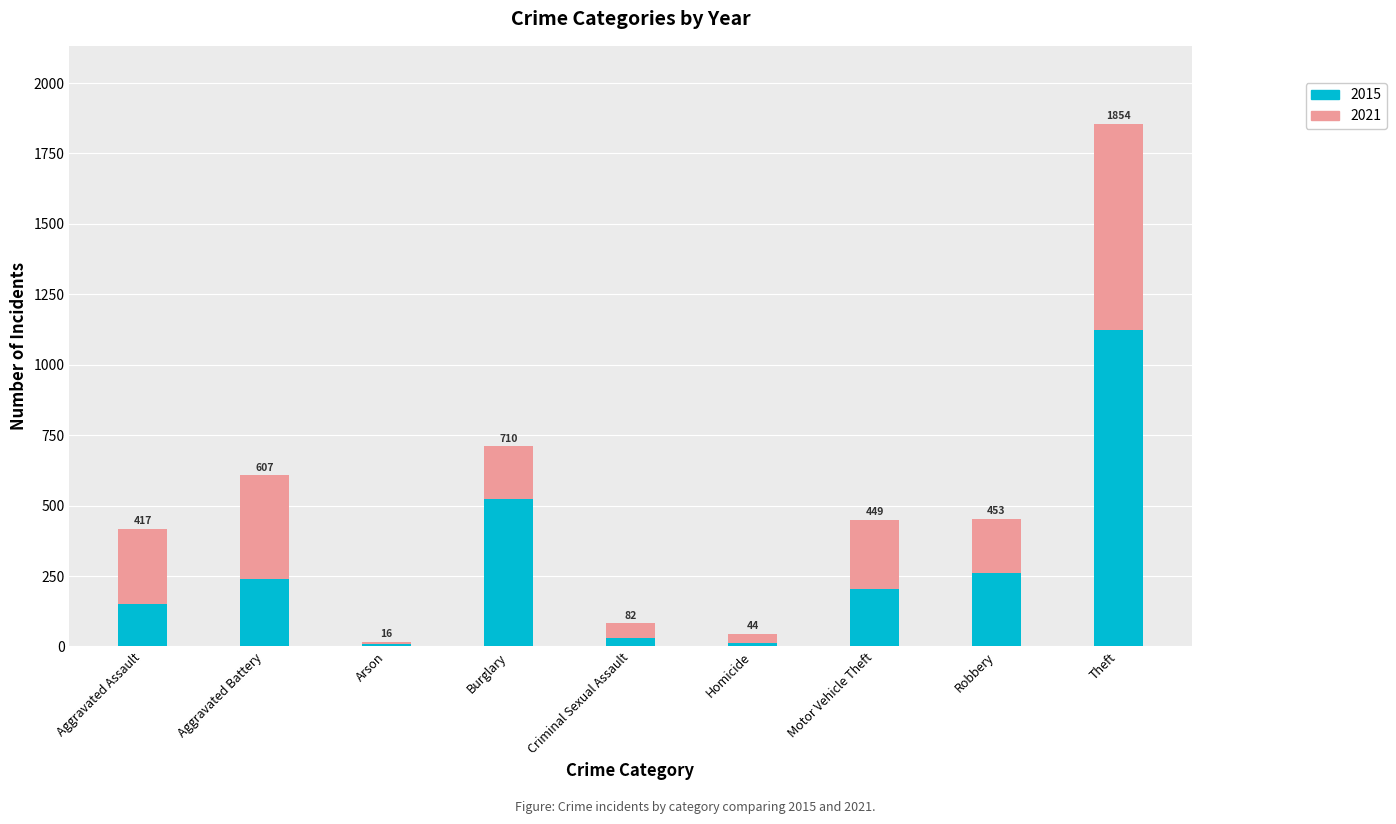

What is the sum of all 2021 values?

2075